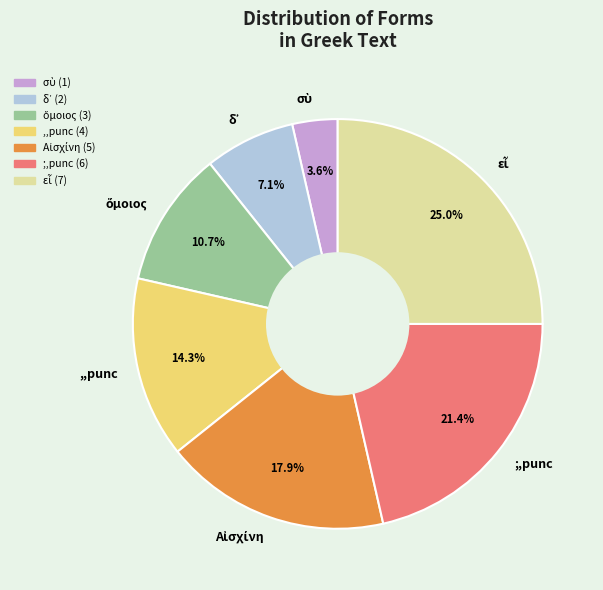

Does ,,punc account for over 50% of the chart?

No